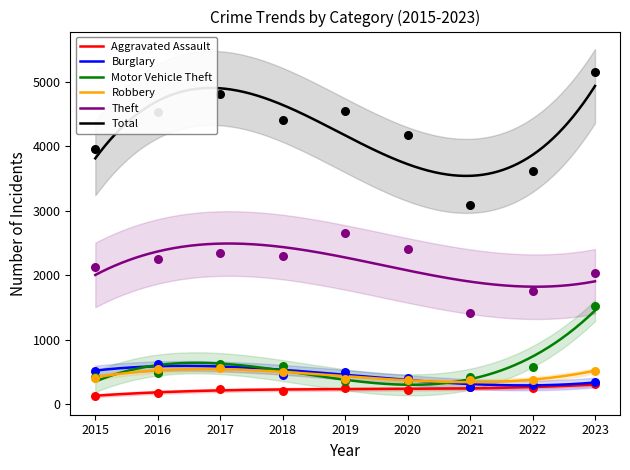

Which series has the largest Y range (max minus min)?

Total